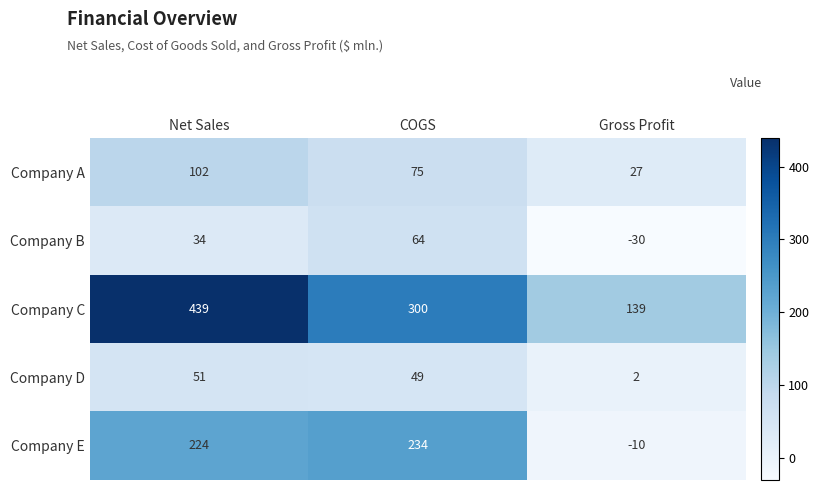

The value of Company D at COGS is 49. True or false?

True